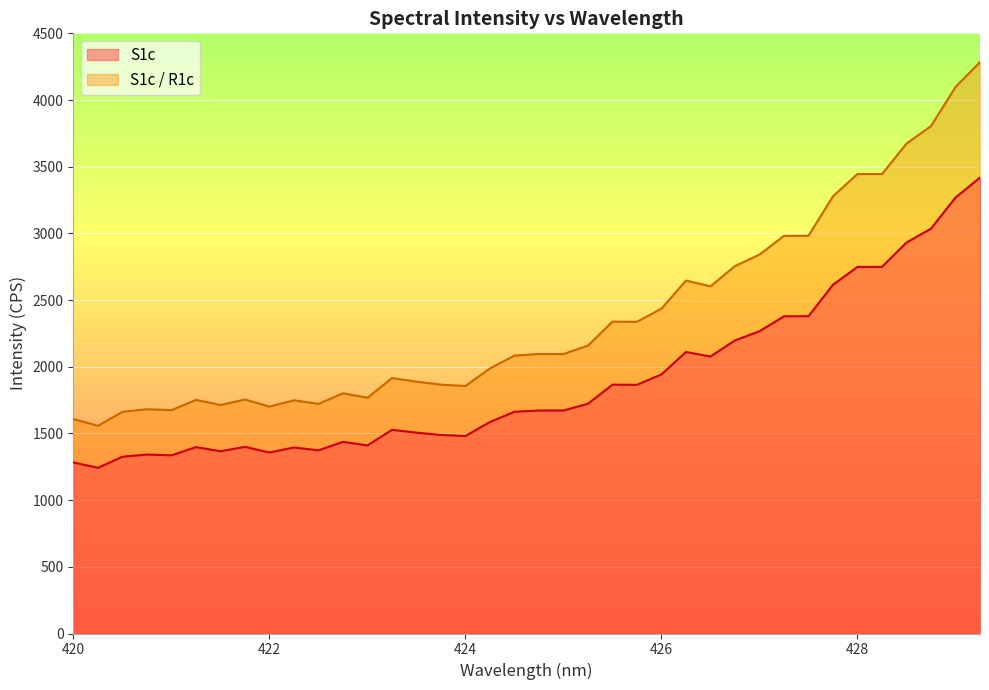

What is the sum of the S1c values at 428.25 and 429.0?

6017.6